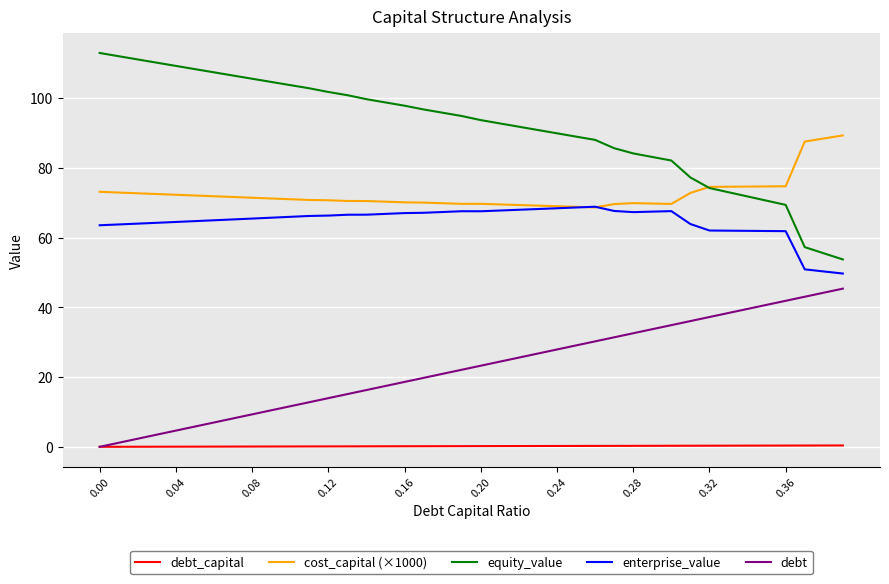

What are all the series names shown in the legend?

debt_capital, cost_capital (×1000), equity_value, enterprise_value, debt